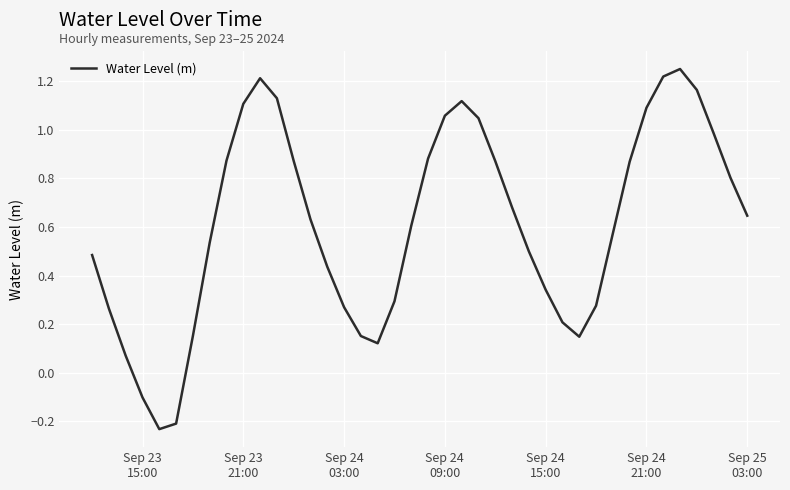

What is the difference between the maximum and minimum values?

1.5